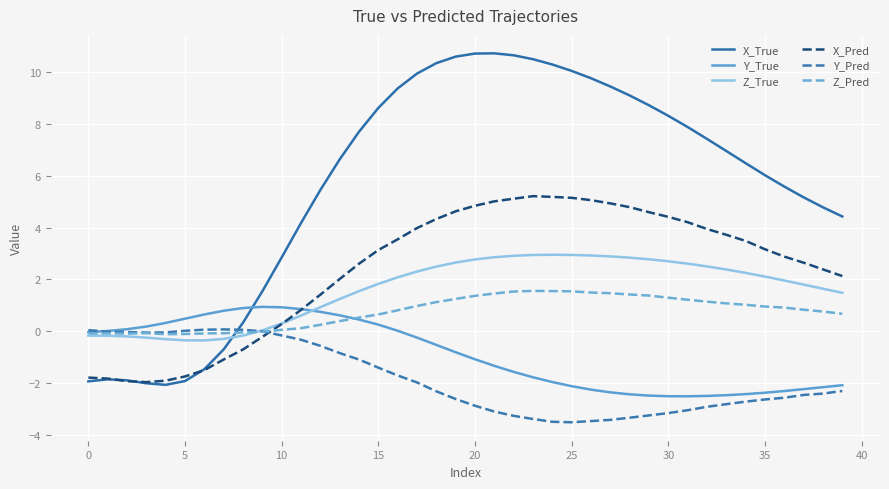

What is the maximum value for X_Pred?

5.2